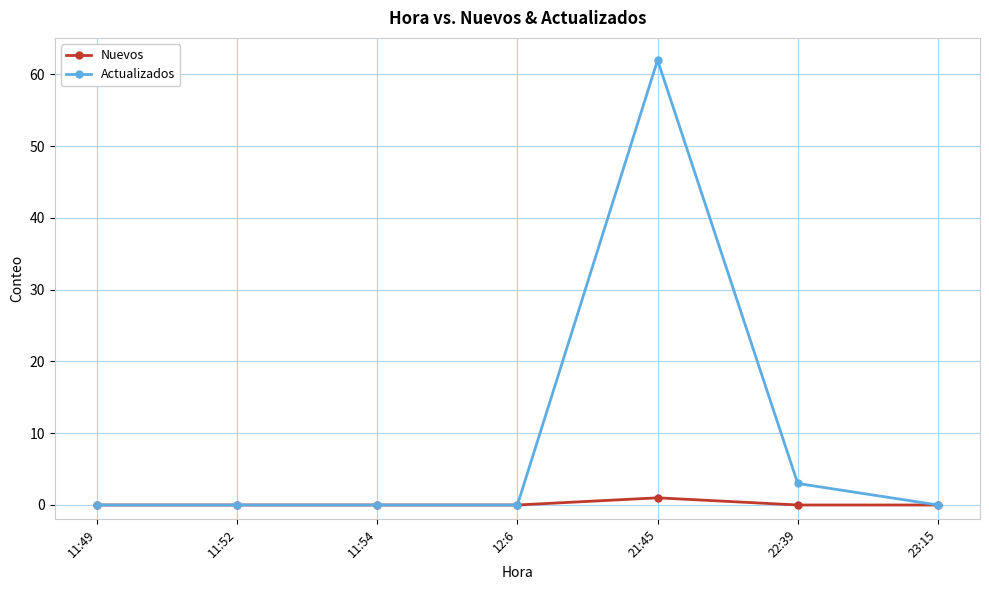

What is the label of the 3rd point from the right?

21:45